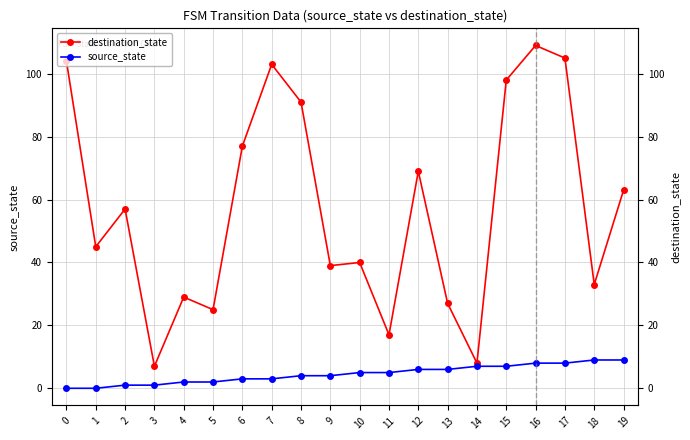

True or false: source_state has more than 1 points higher than both neighbors.

False